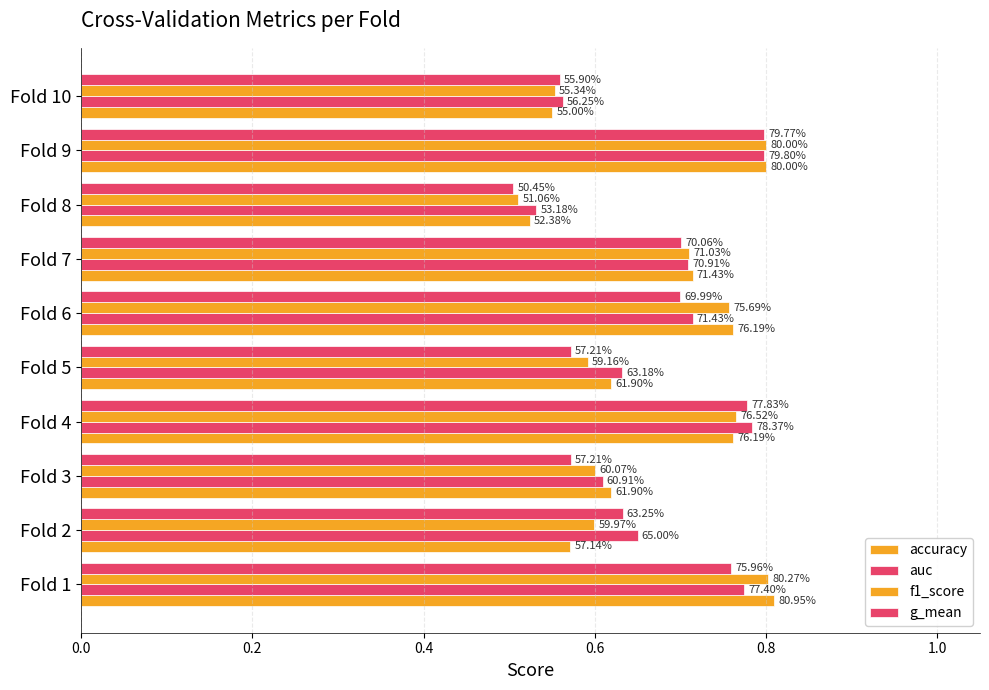

List the series in order of their peak value, highest first.

accuracy, f1_score, auc, g_mean